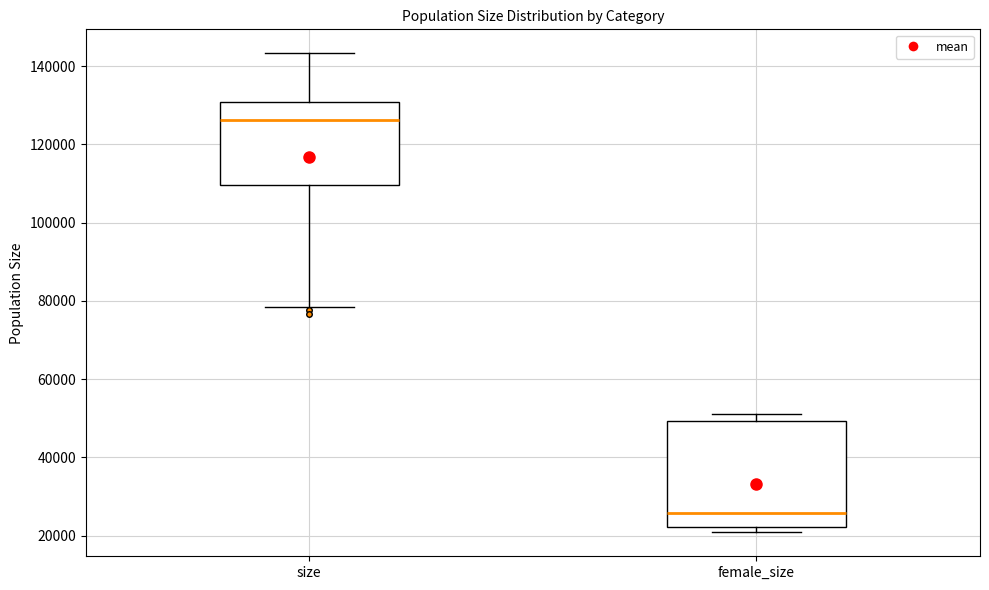

Comparing the boxes themselves (not the whiskers), which one is the tallest?

female_size